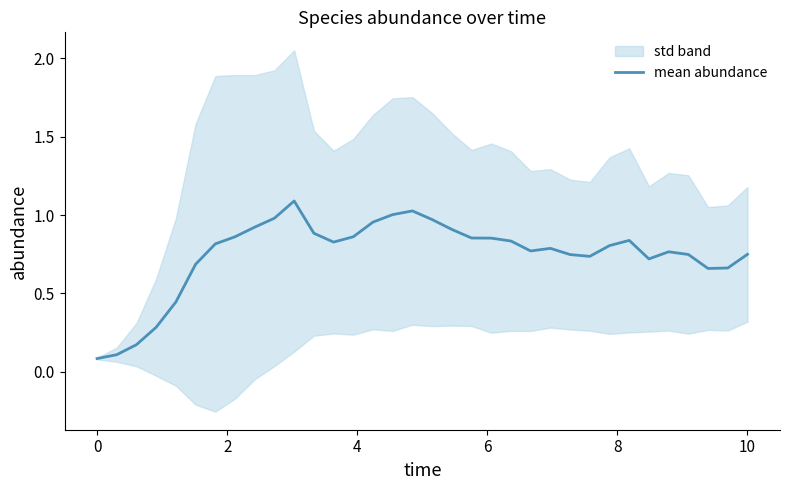

What value does the data have at 4?

0.3